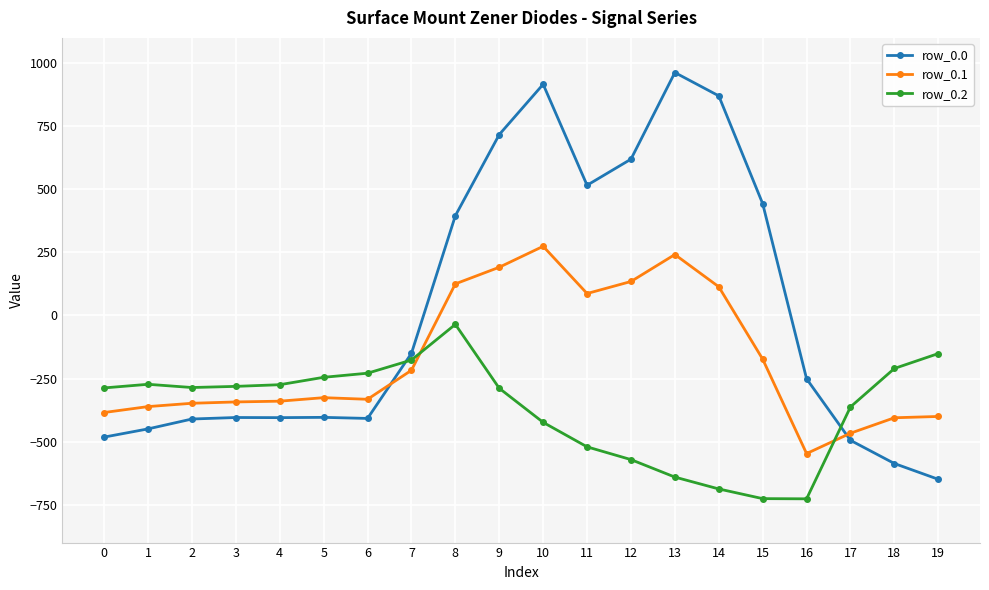

At which category is the sum across all series the highest?

10